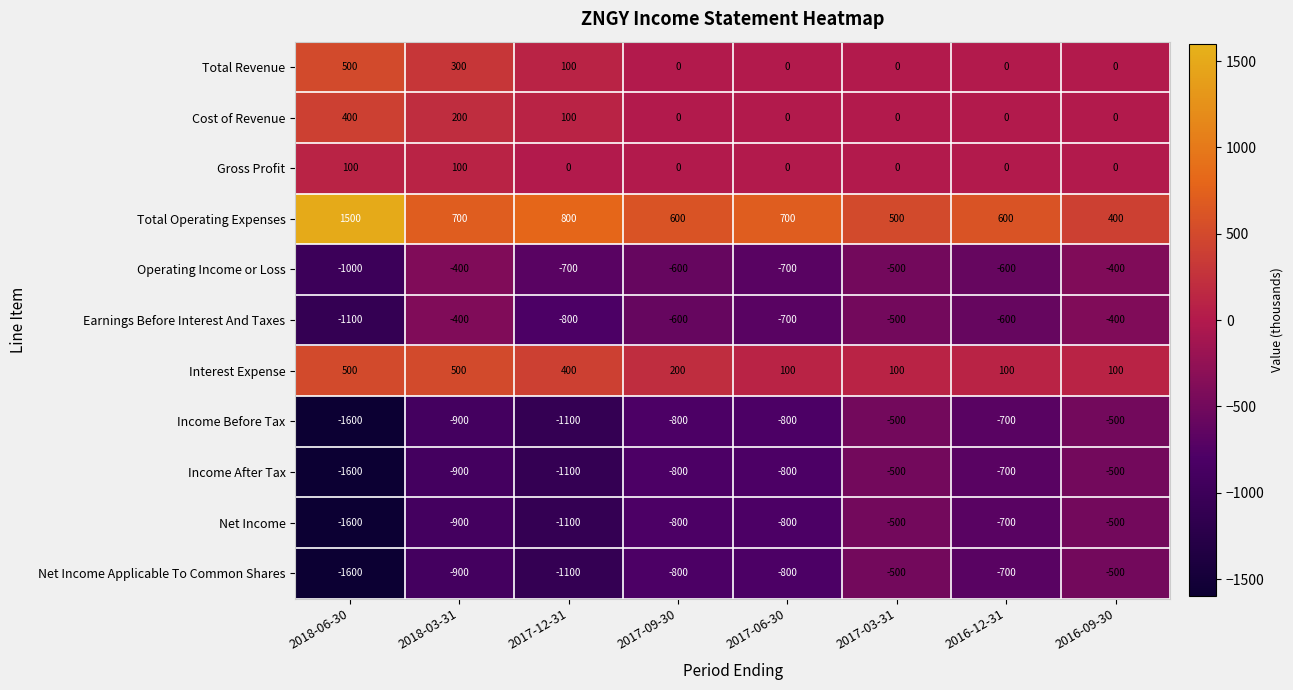

What is the difference between the maximum and minimum values in the Total Operating Expenses series?

1100